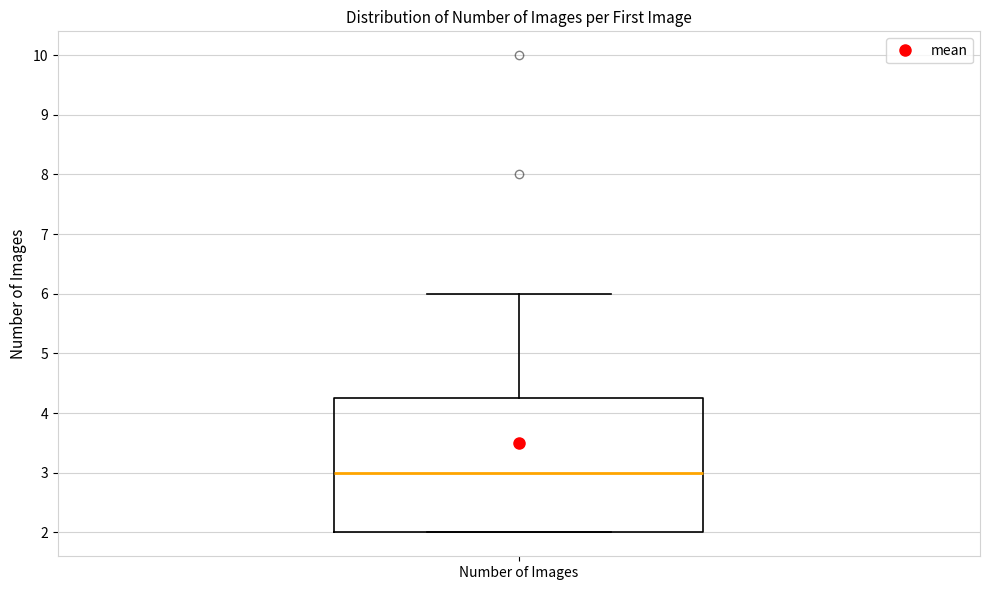

Read this box plot against the y-axis: the position of the median line, the range covered by the box, and the ends of both whiskers. The values are not printed on the chart, so give them approximately, as read against the axis.

median 3.0, box 2.0 to 4.3, whiskers 2.0 to 6.0